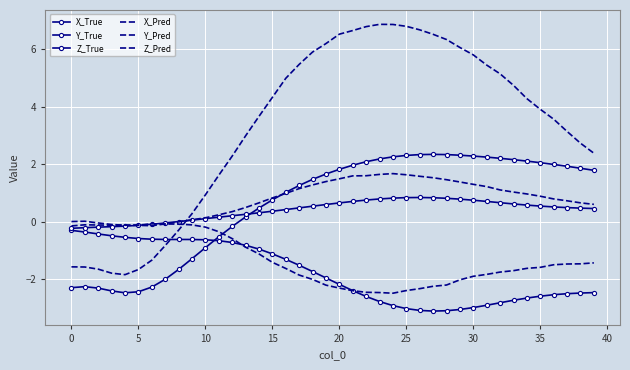

What is the average value of the Z_Pred series?

0.8